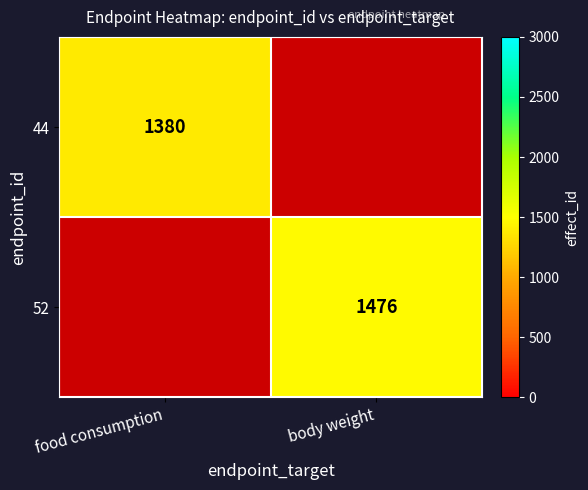

Is the value of 44 at food consumption greater than the value of 52 at body weight?

No